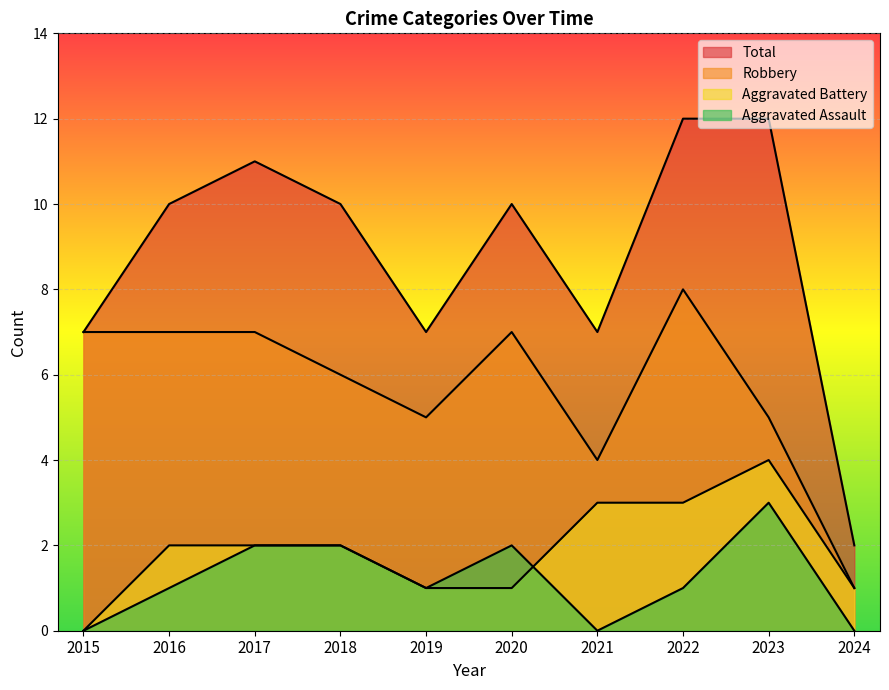

What is the difference between the maximum and minimum values in the Total series?

10